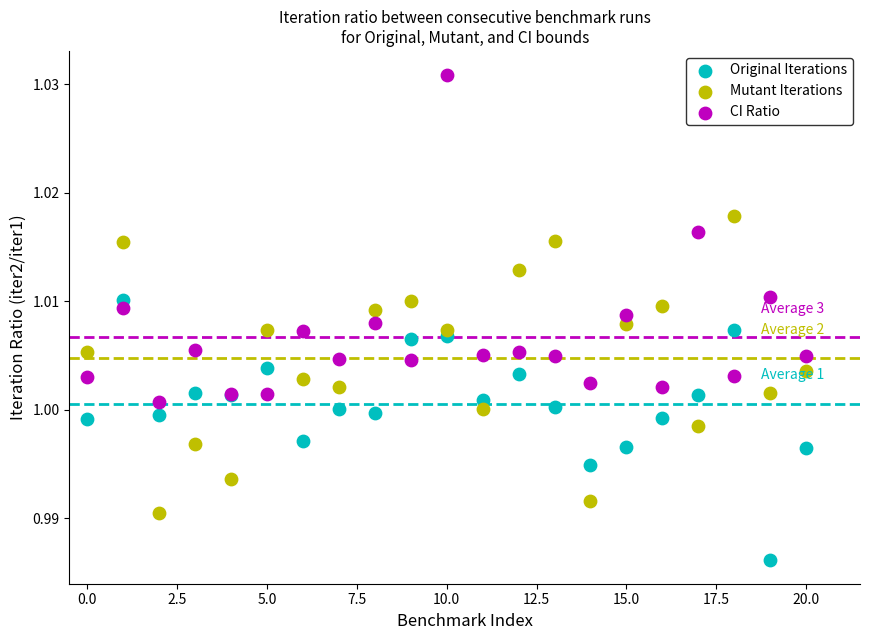

What are all the series names shown in the legend?

Original Iterations, Mutant Iterations, CI Ratio